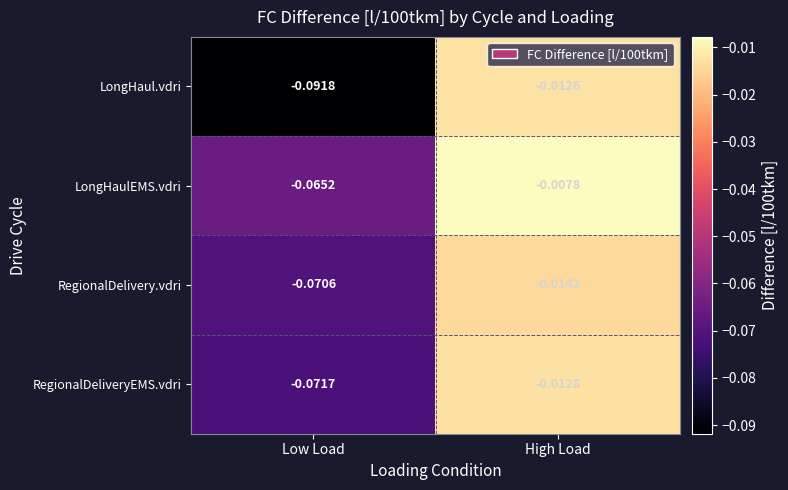

Where is LongHaul.vdri nearest to the value 0?

High Load